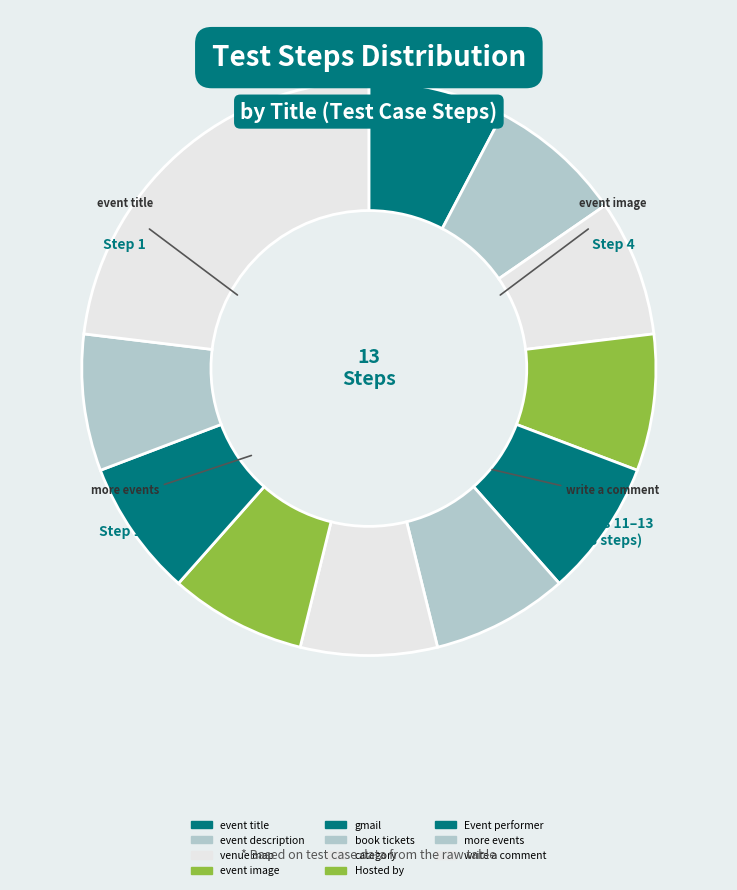

True or false: Hosted by accounts for 1% of the total.

False